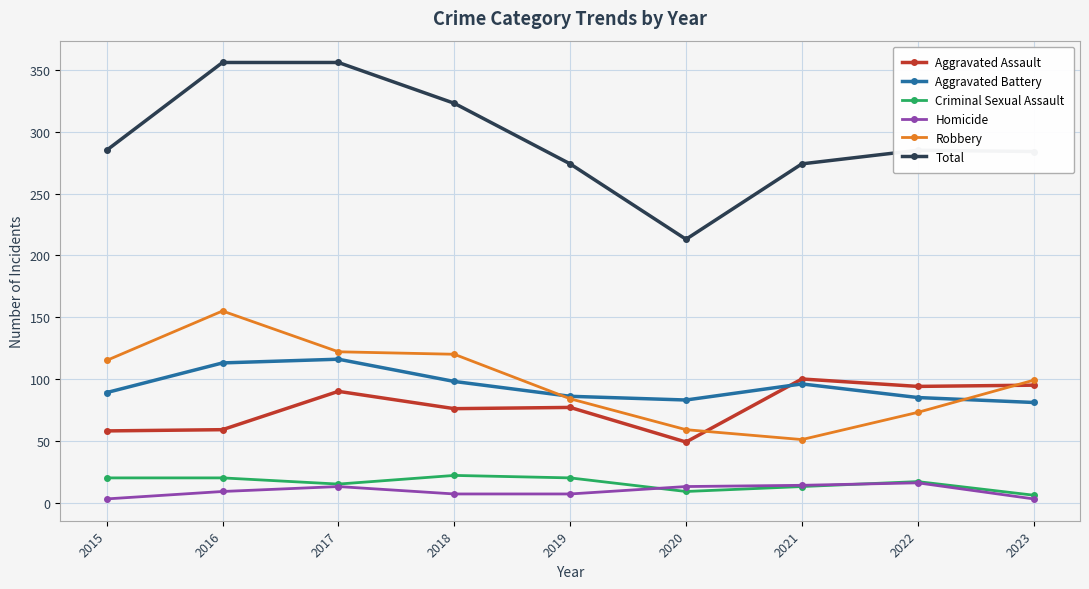

Which series changed the most between 2015 and 2021?

Robbery